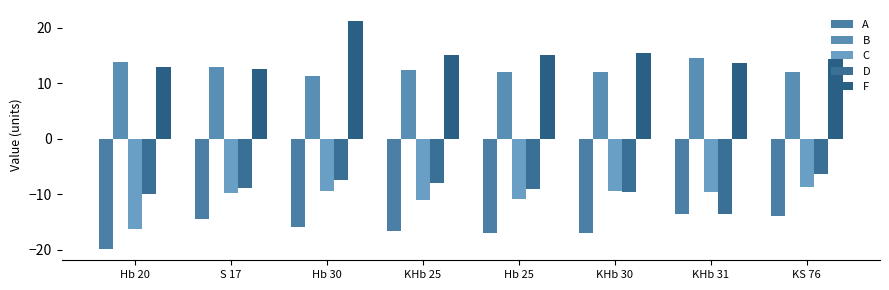

Which series has the largest total across all categories?

F